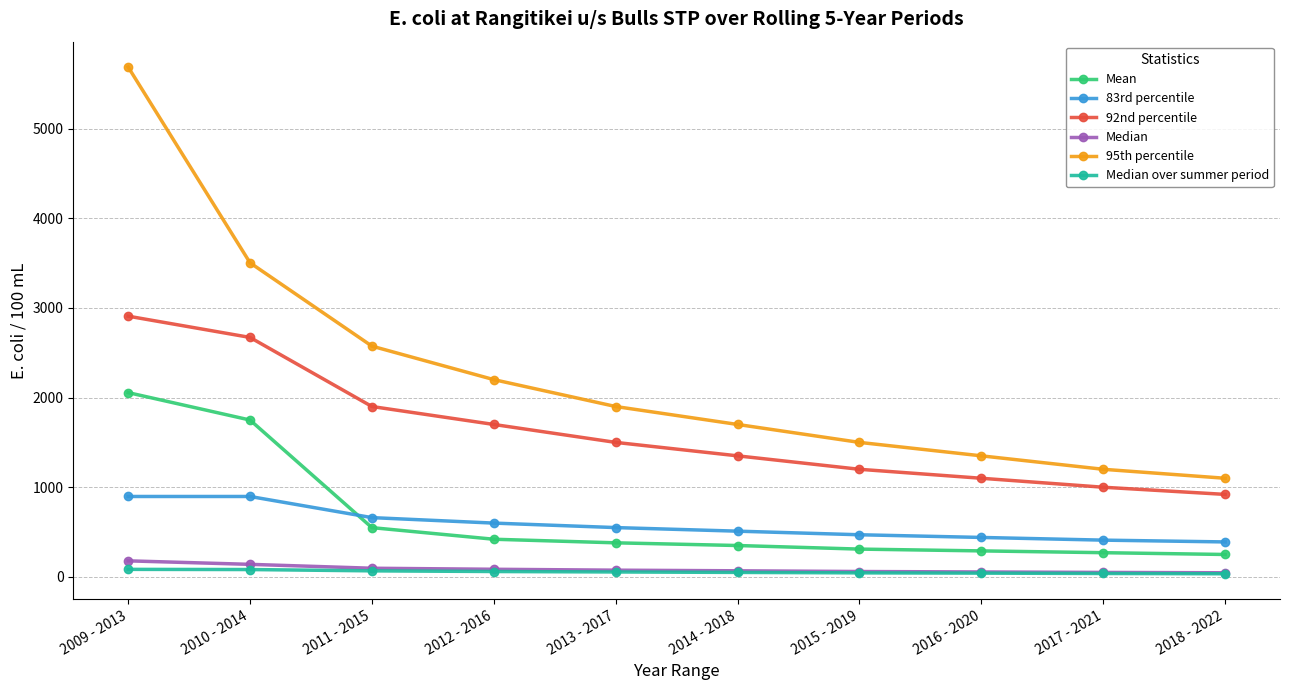

At which category is the sum across all series the highest?

2009 - 2013